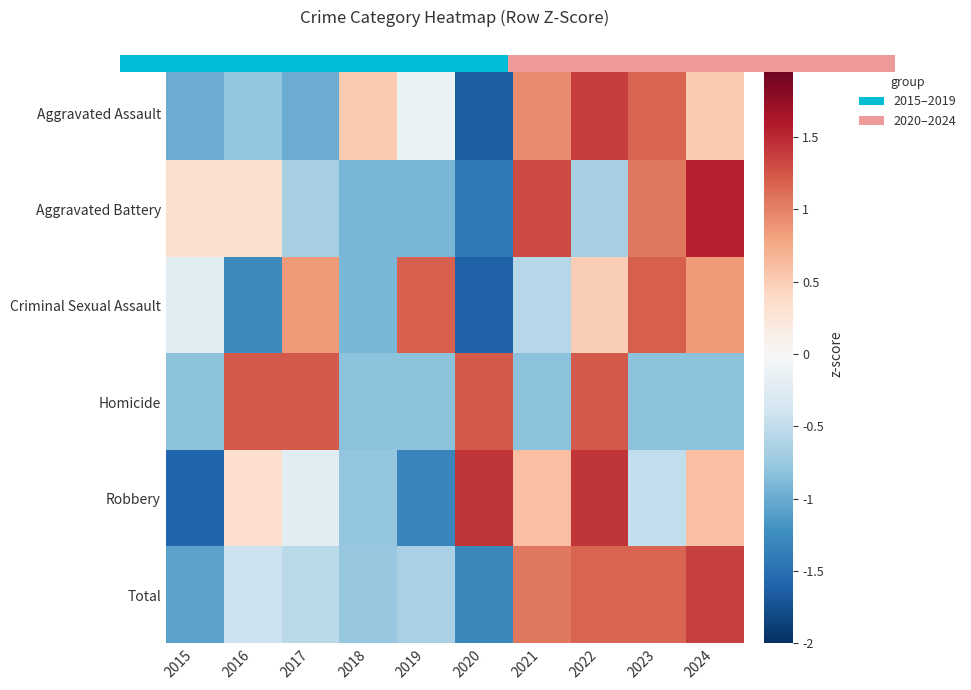

How many negative values does the Criminal Sexual Assault series have?

5